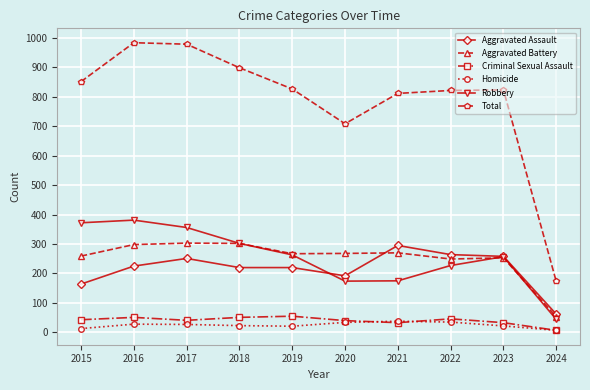

In Total, how many points are higher than both neighbors (excluding endpoints)?

2